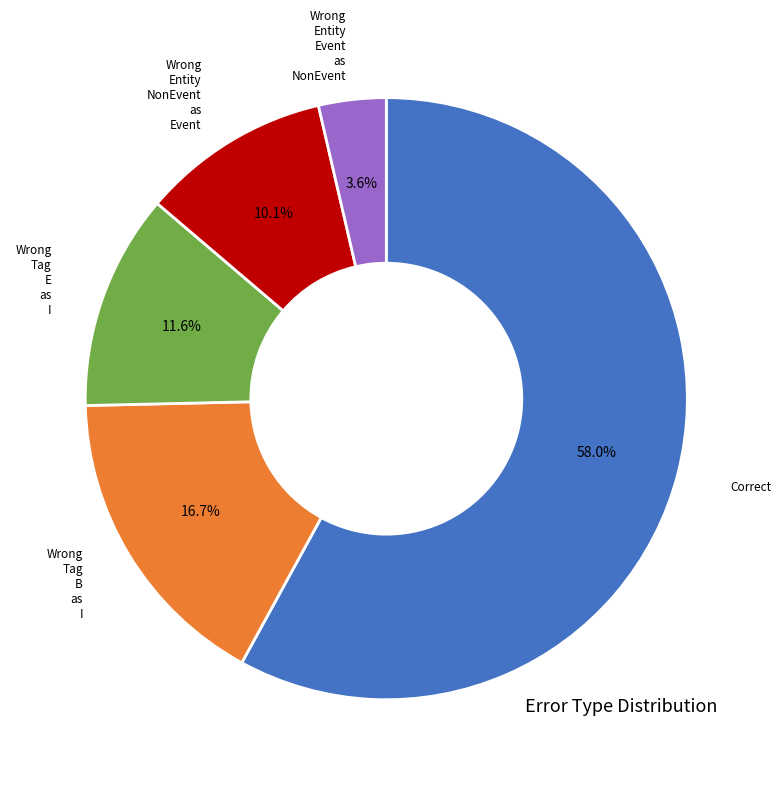

Is there any slice that represents more than half of the pie?

Yes